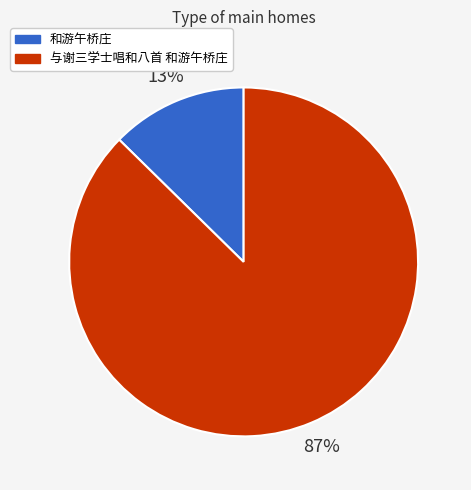

Count the number of slices in the pie.

2